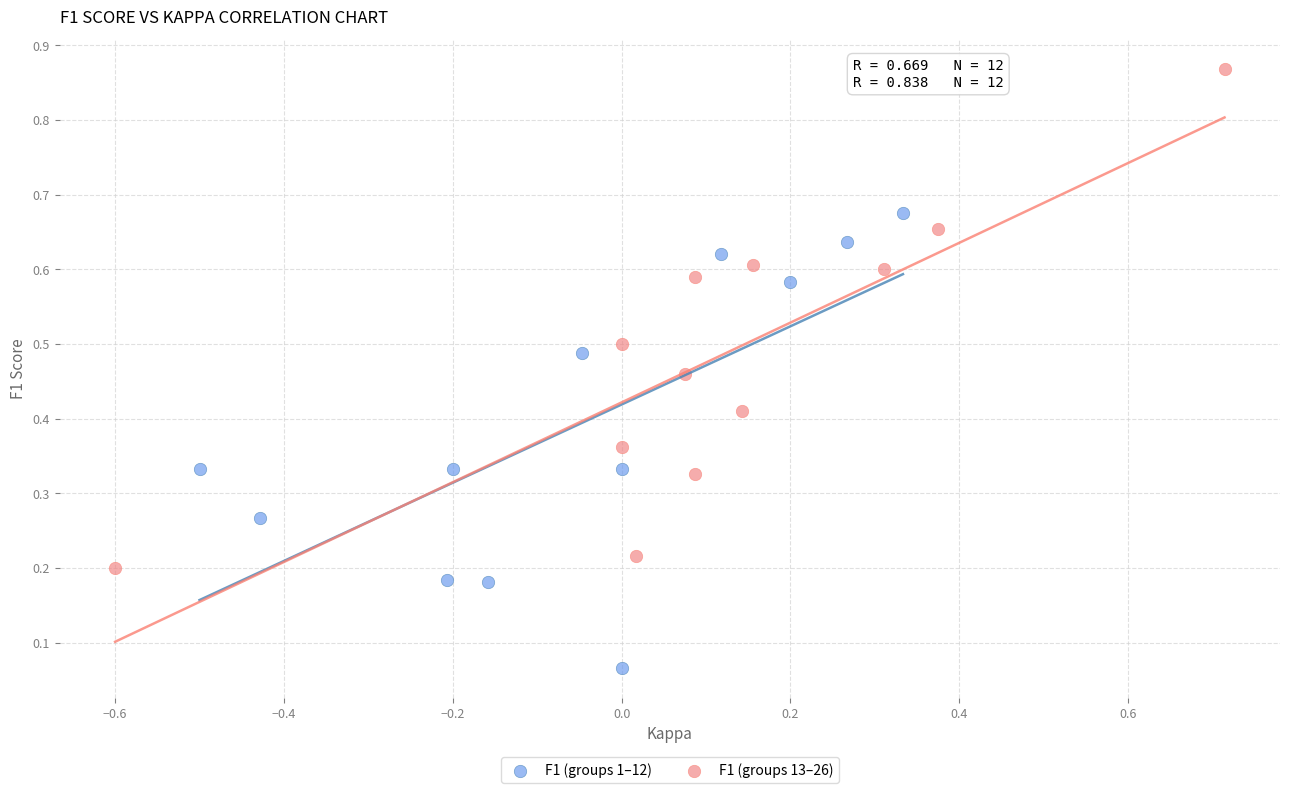

Which series contains the lowest Y value?

F1 (groups 1–12)